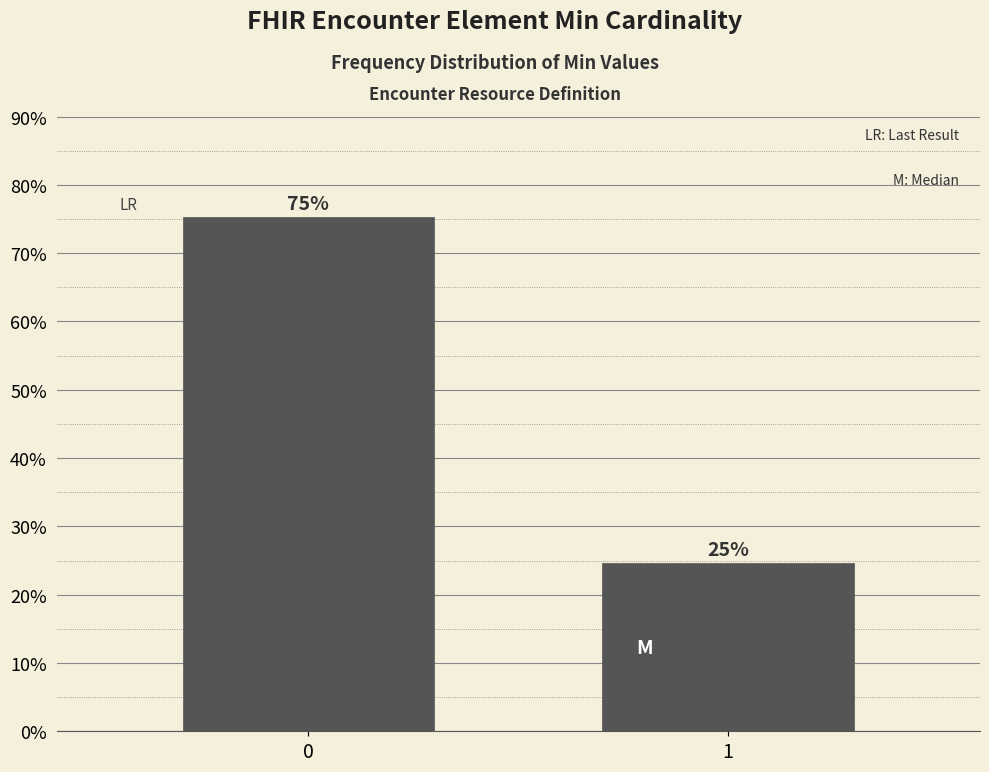

What value does the data have at 1?

24.7